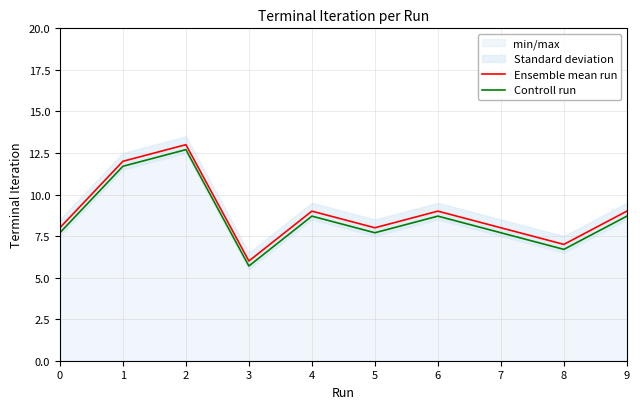

What is the difference between the highest and lowest values at 4?

0.3